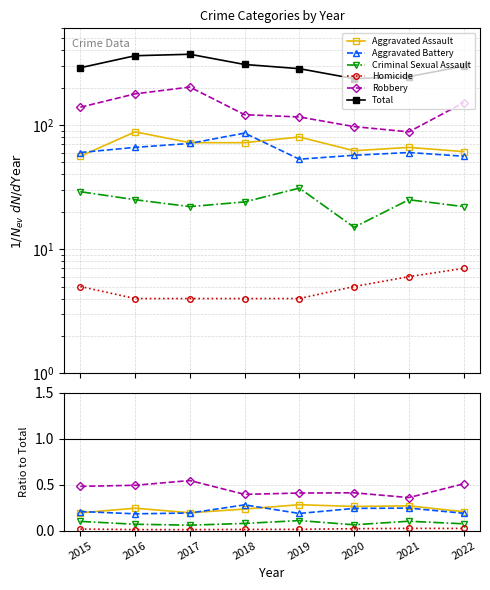

What is the spread (max minus min) of values at 2015?

289.0